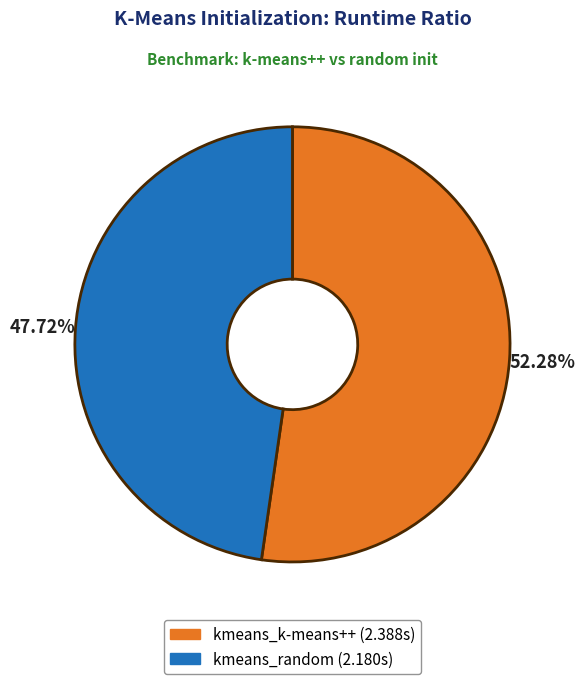

Combined, what portion of the pie is kmeans_k-means++ and kmeans_random?

100.0%